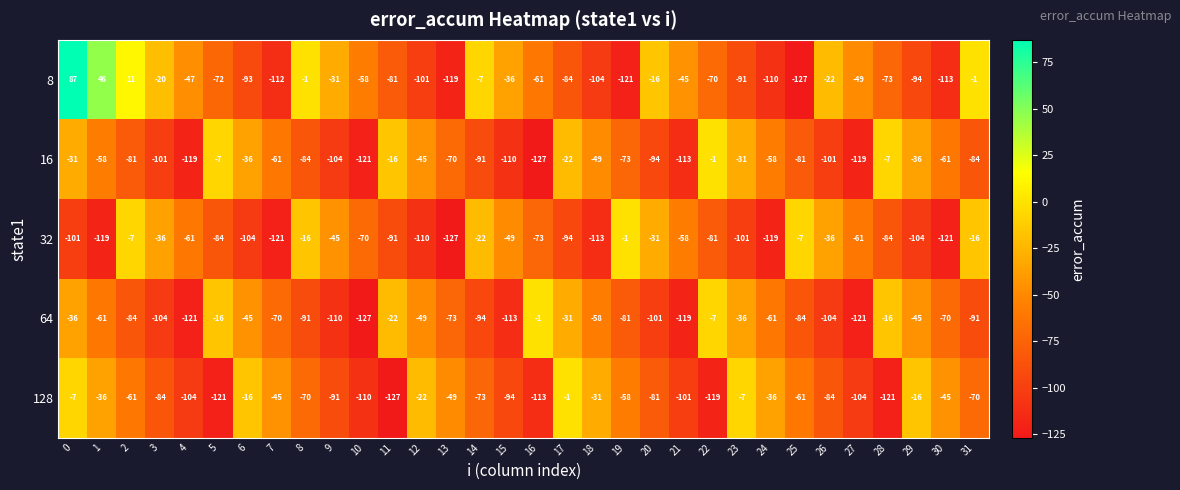

What value does the 128 series have at 26, to the nearest 10?

-80